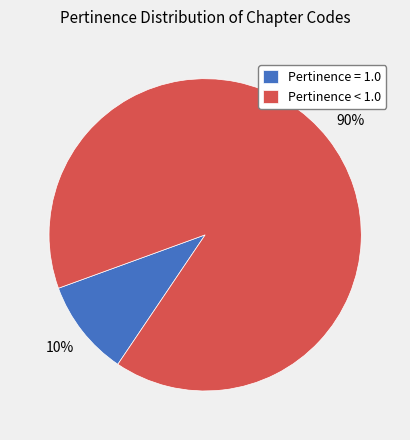

Do Pertinence < 1.0 and Pertinence = 1.0 together represent more than half of the pie?

Yes